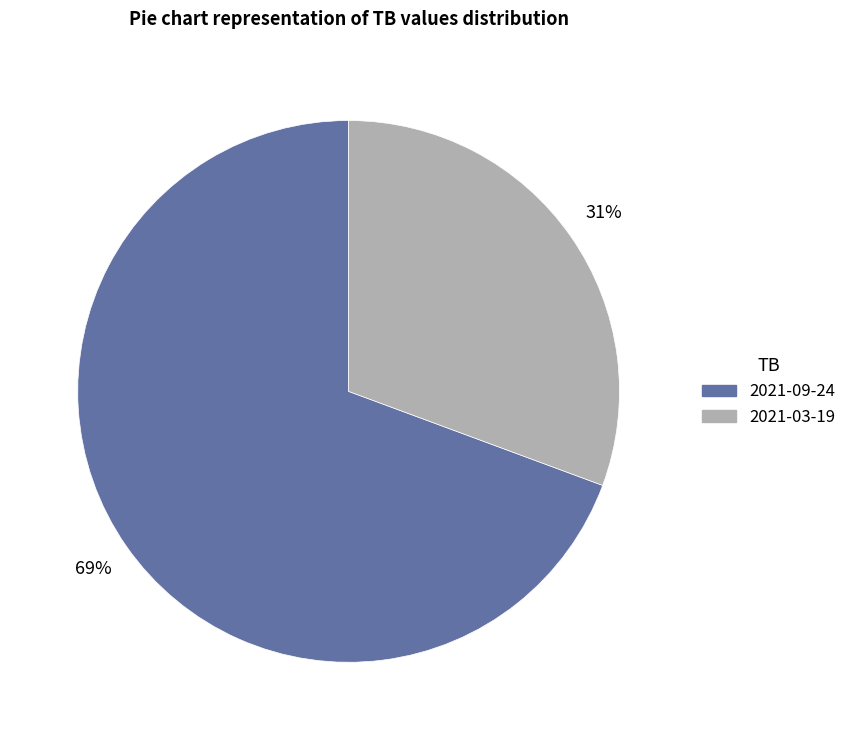

Between 2021-03-19 and 2021-09-24, which is larger?

2021-09-24